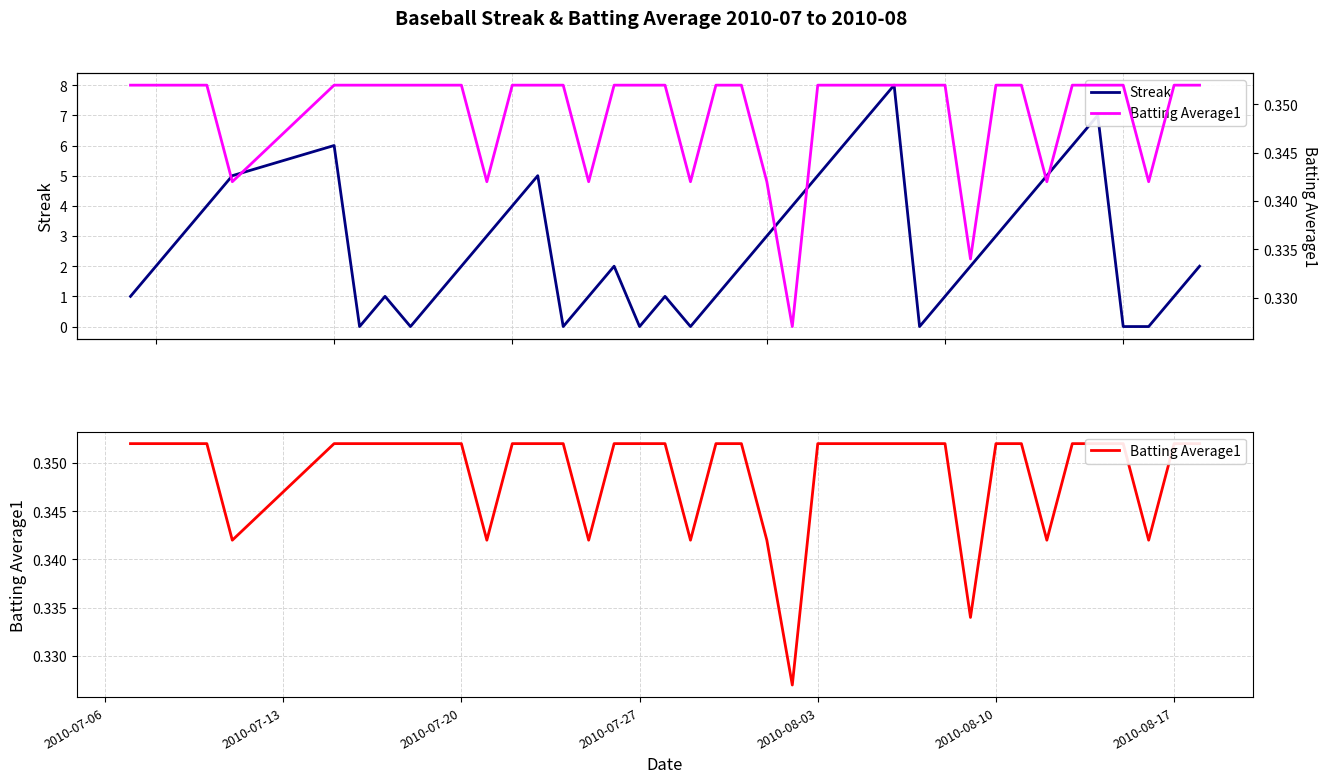

Which series has the largest total across all categories?

Streak